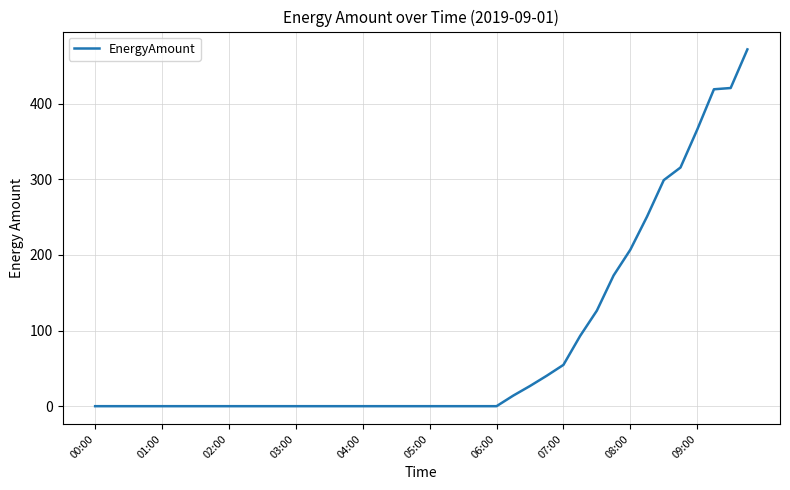

What is the difference between the maximum and minimum values?

471.6